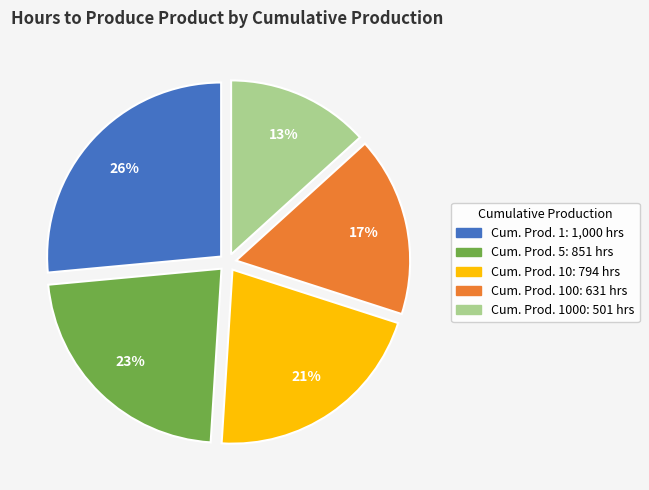

Is there any slice that represents more than half of the pie?

No